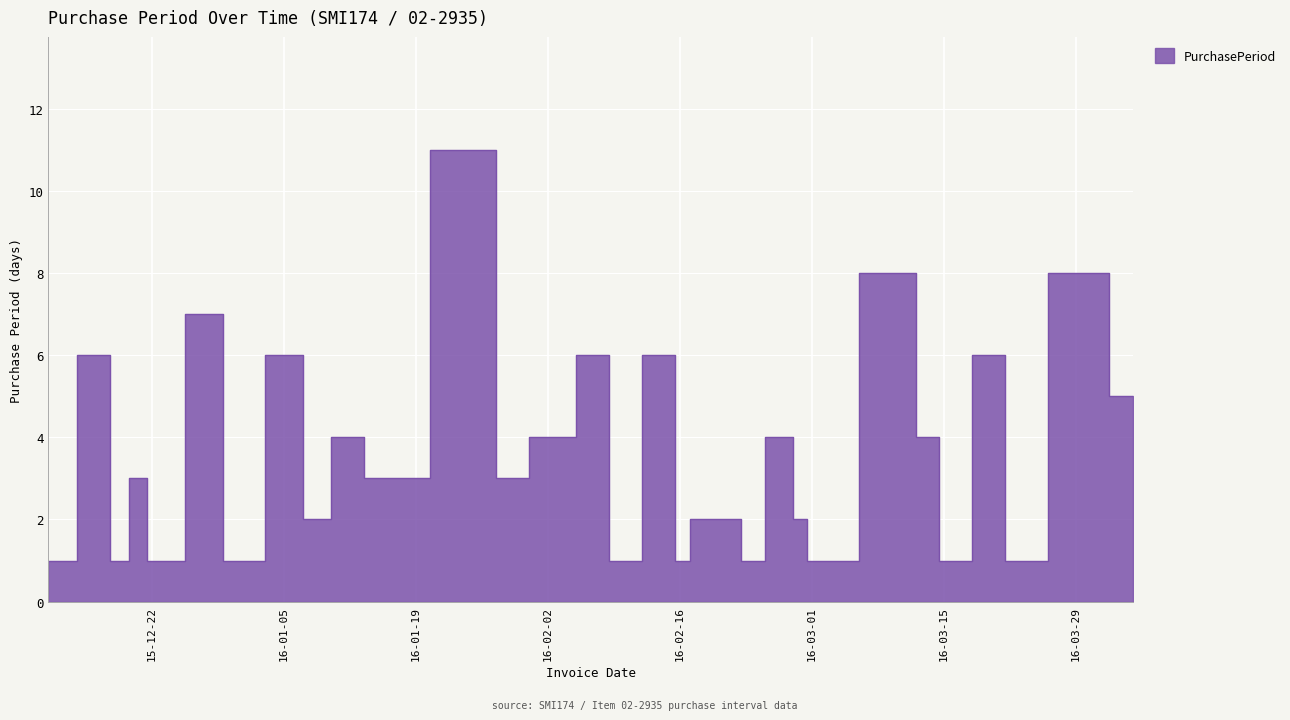

Reading right to left, what are all the values shown in this chart?

5	8	1	6	1	4	8	1	1	2	4	1	2	2	2	1	6	1	6	4	3	11	3	4	2	6	1	1	7	1	3	1	6	1